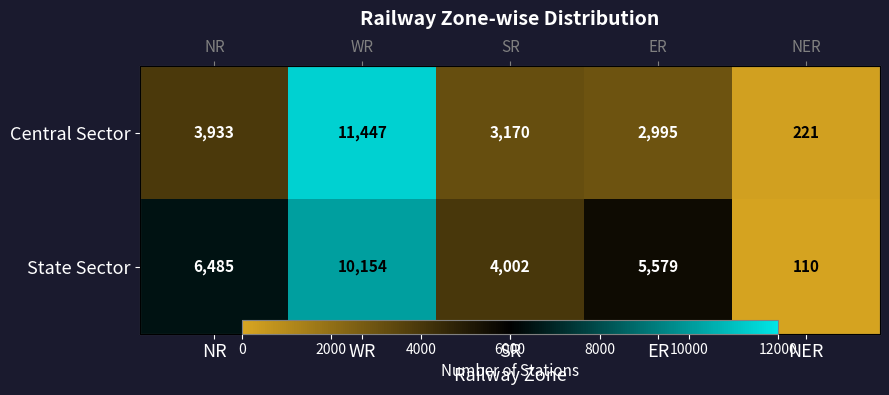

Is it true that Central Sector equals 339 at NER?

False